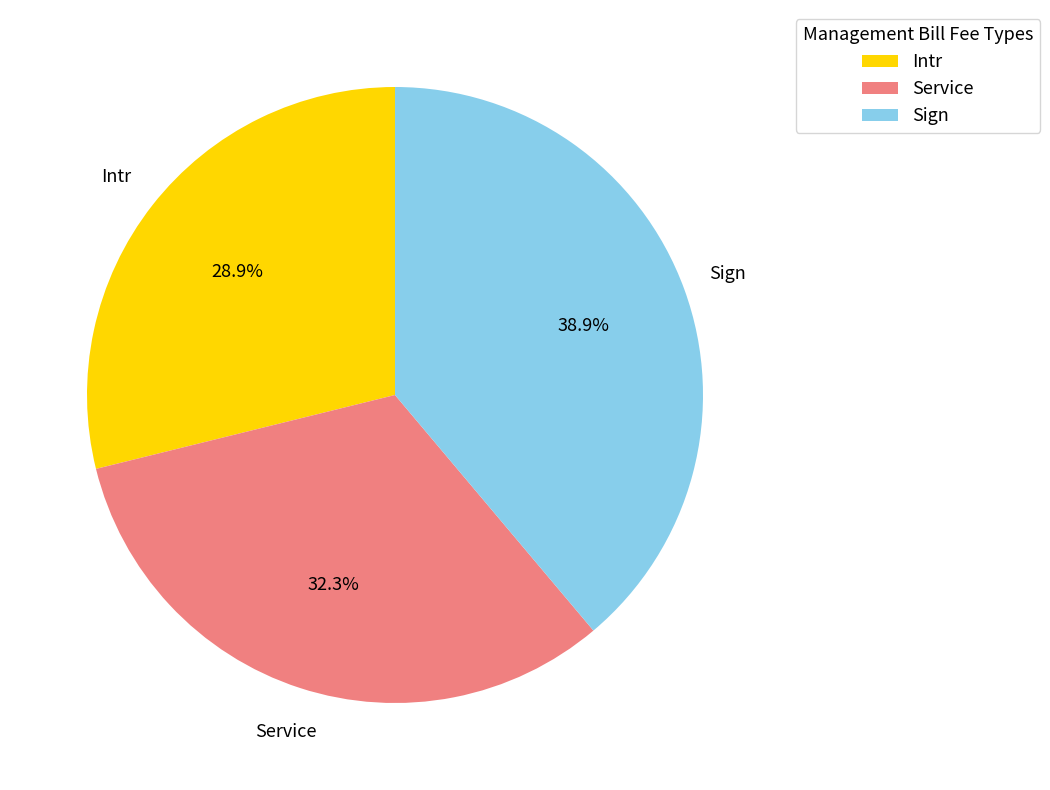

Is it true that Service is 17% of the pie?

False